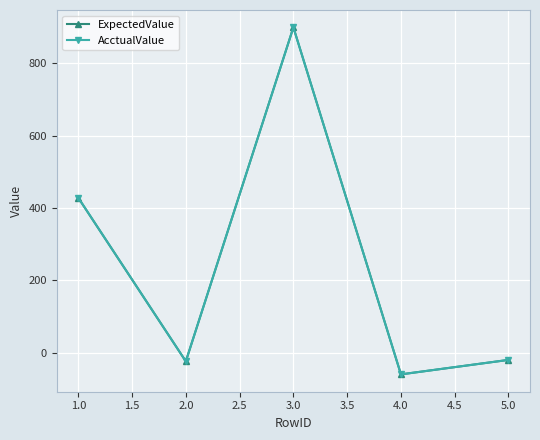

True or false: ExpectedValue and AcctualValue intersect in this chart.

False